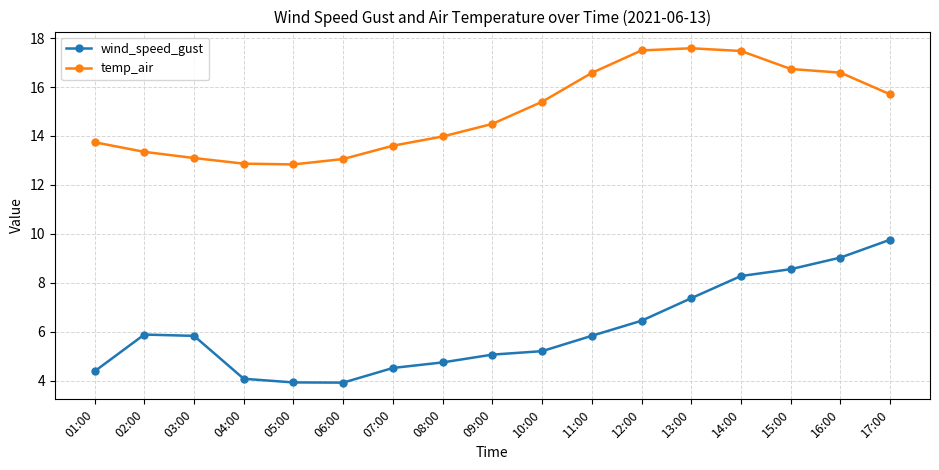

At 11:00, list the series in order from smallest to largest.

wind_speed_gust, temp_air